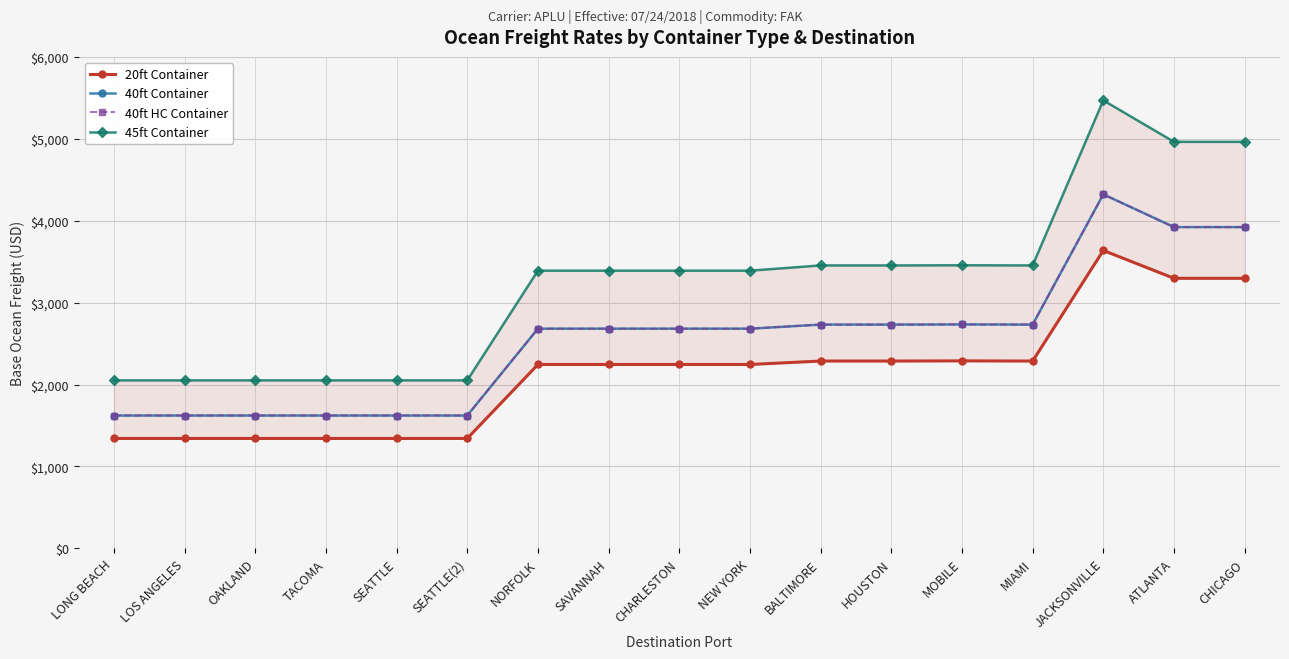

Where does the 20ft Container series first go above 2245?

BALTIMORE